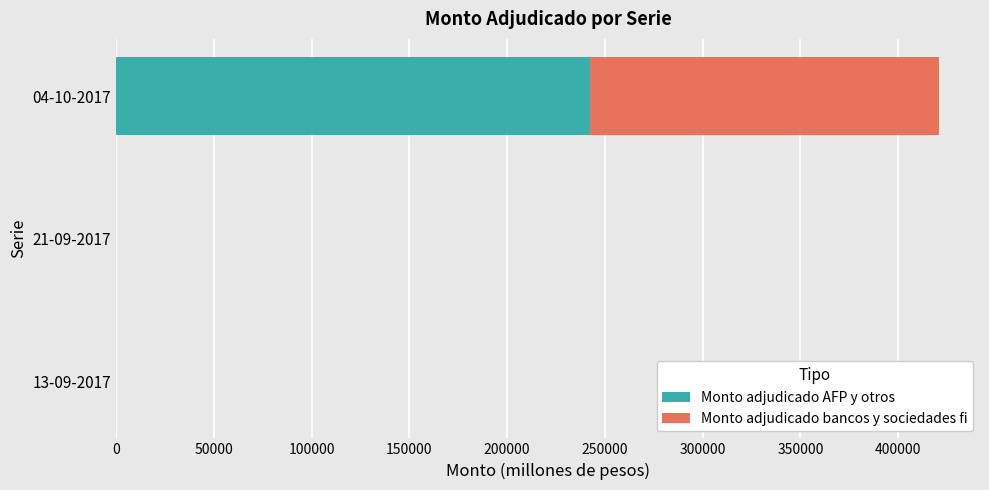

The value of Monto adjudicado AFP y otros at 04-10-2017 is 149541. True or false?

False